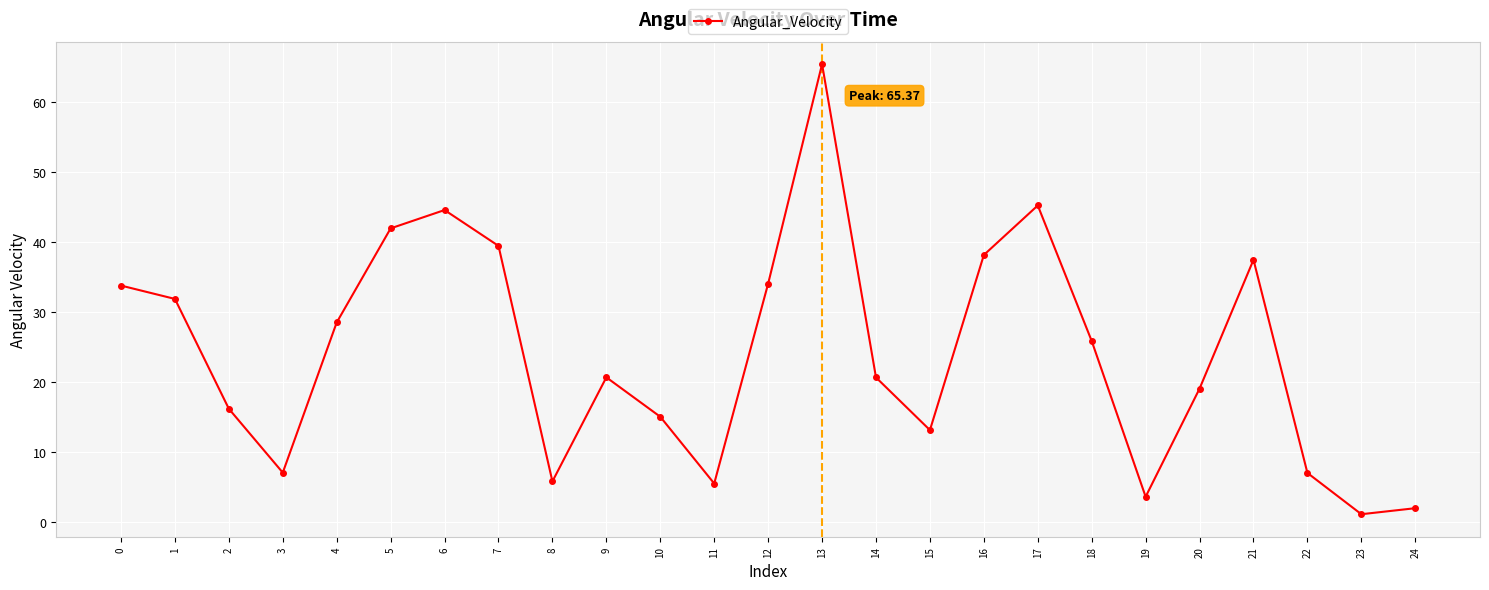

Is this an area chart (filled region under the line)?

No